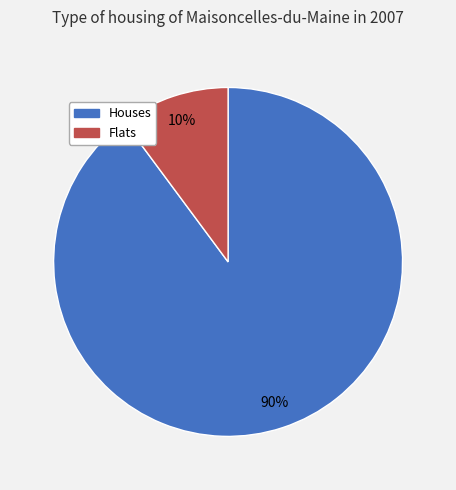

How many slices are in this pie chart?

2